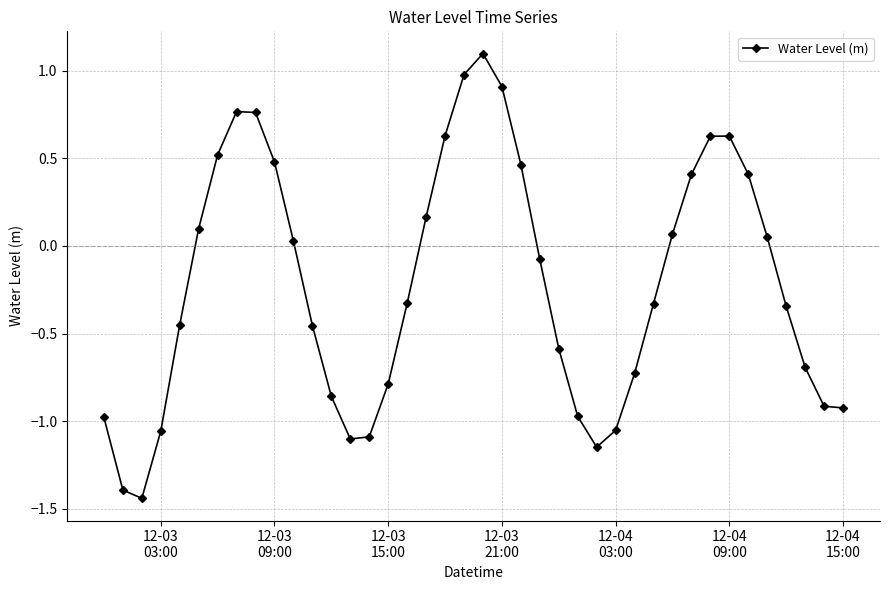

What is the value of the 20th point from the left?

1.0